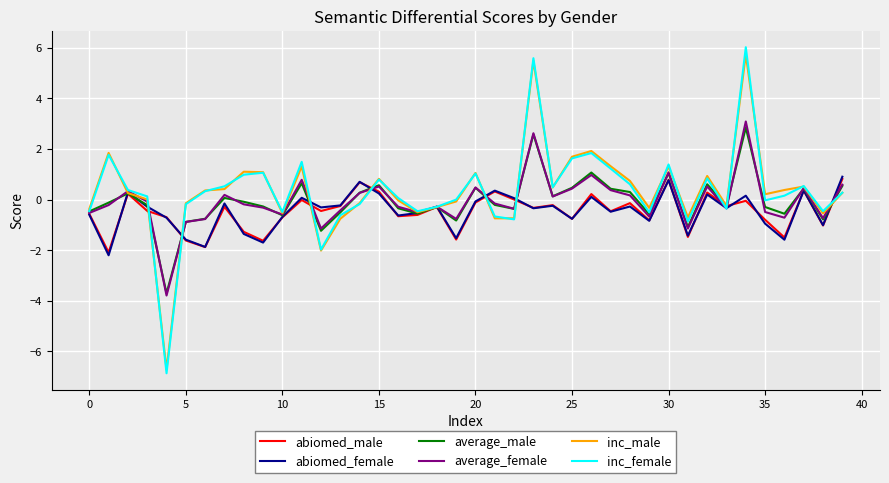

Which series has the widest spread of values?

inc_female